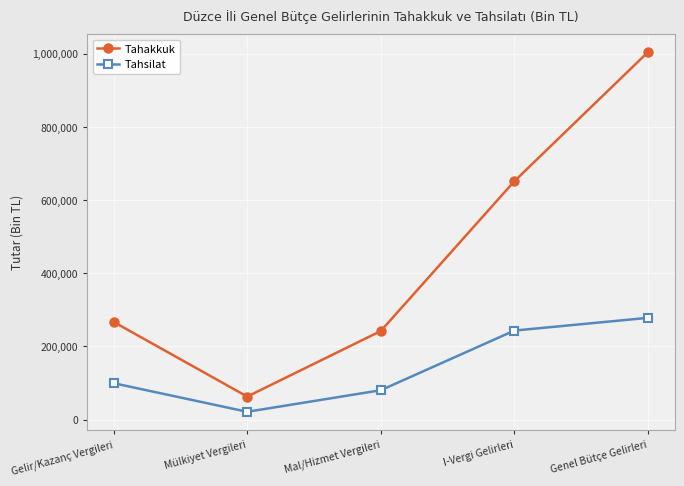

What position from the left is I-Vergi Gelirleri?

4